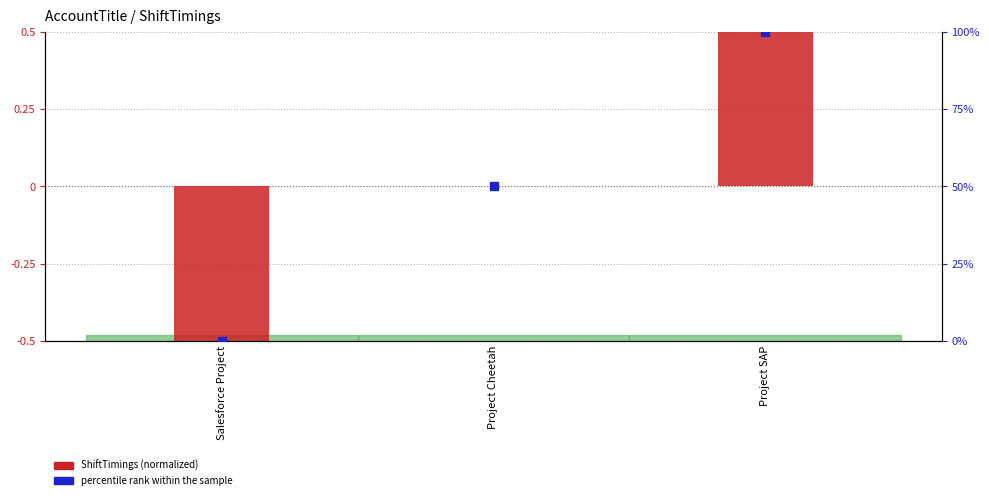

Is the value of percentile rank within the sample at Project Cheetah greater than the value of ShiftTimings (normalized) at Project Cheetah?

Yes